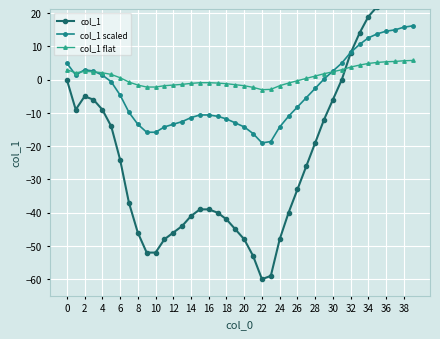

Is the value of col_1 flat at 25 greater than the value of col_1 scaled at 22?

Yes